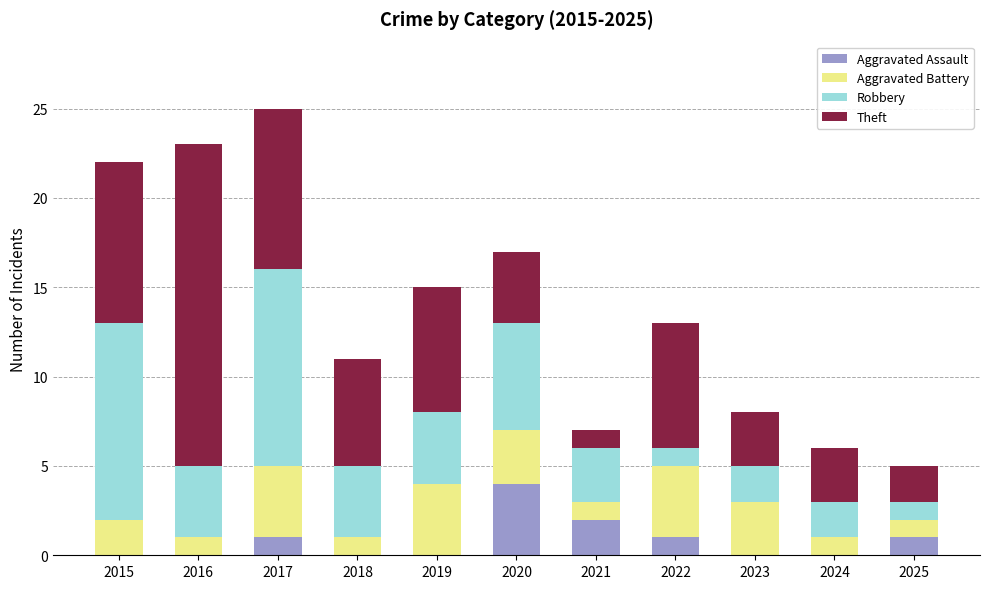

The Aggravated Assault series shows 0 at 2023. True or false?

True